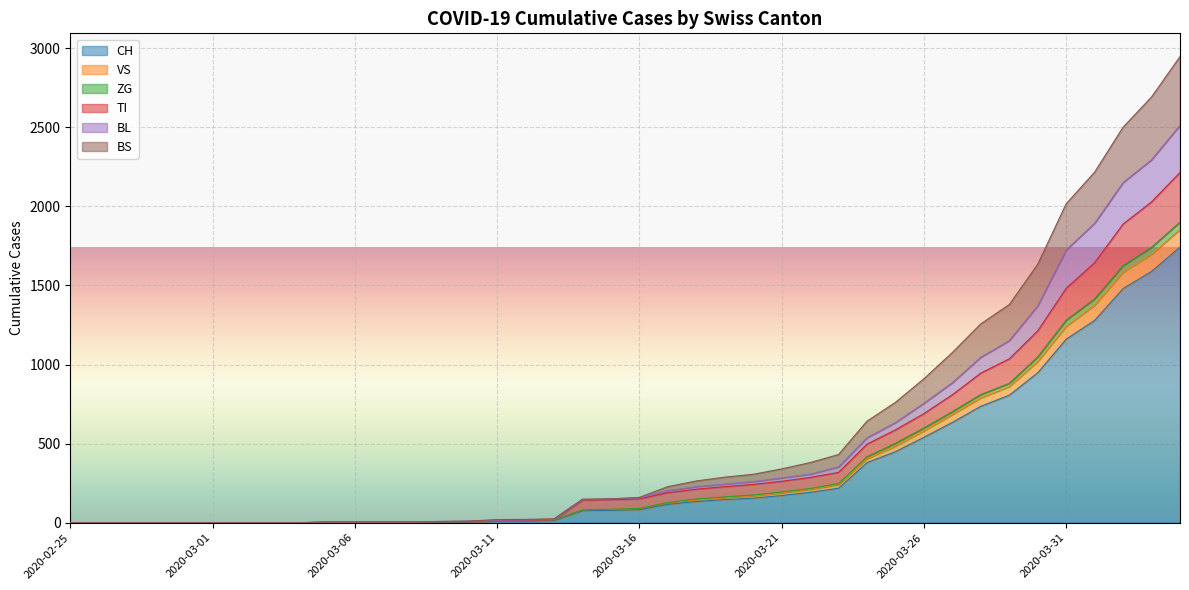

True or false: CH and TI cross at least once.

False